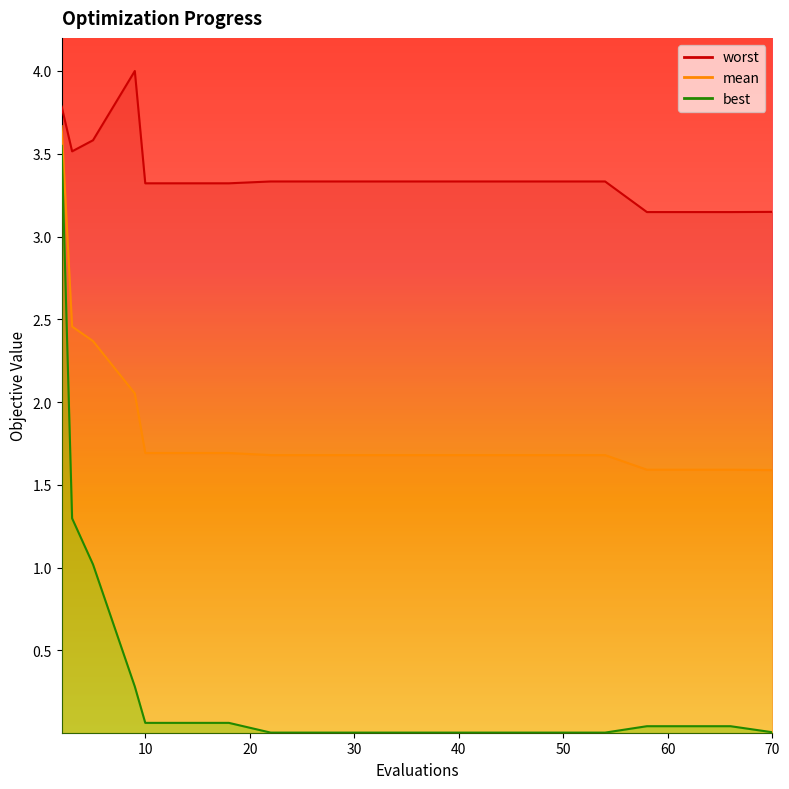

Which category has the lowest value in the worst series?

58